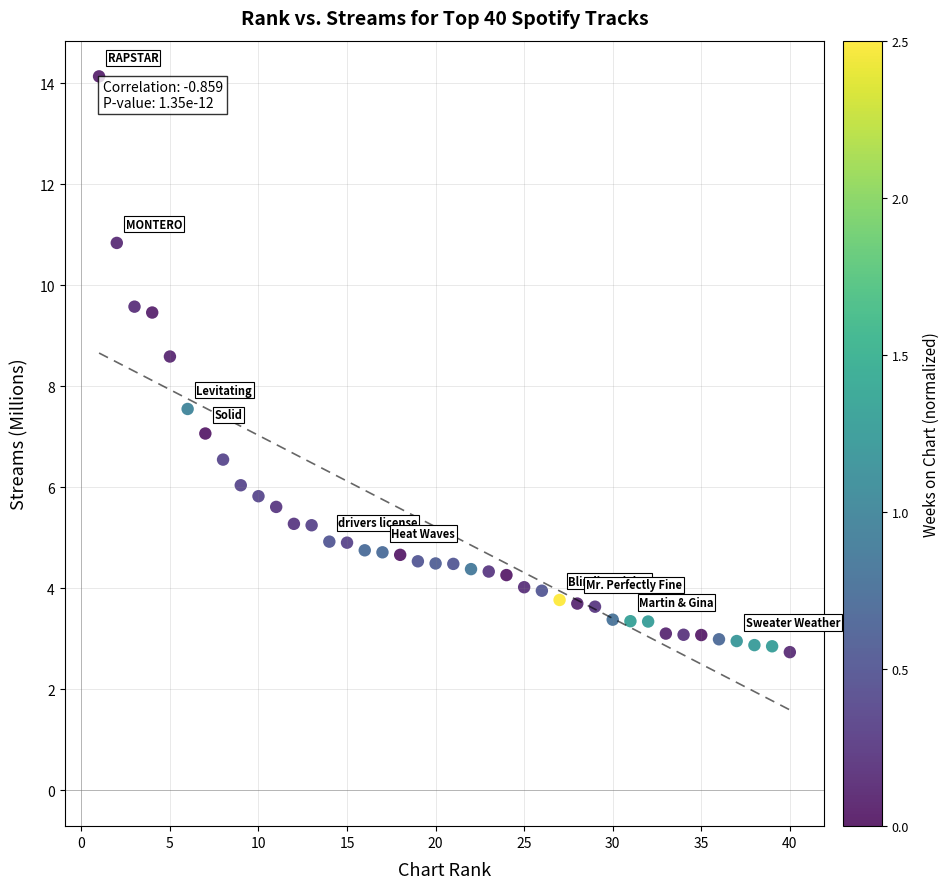

What is the range of X values (max minus min)?

39.0